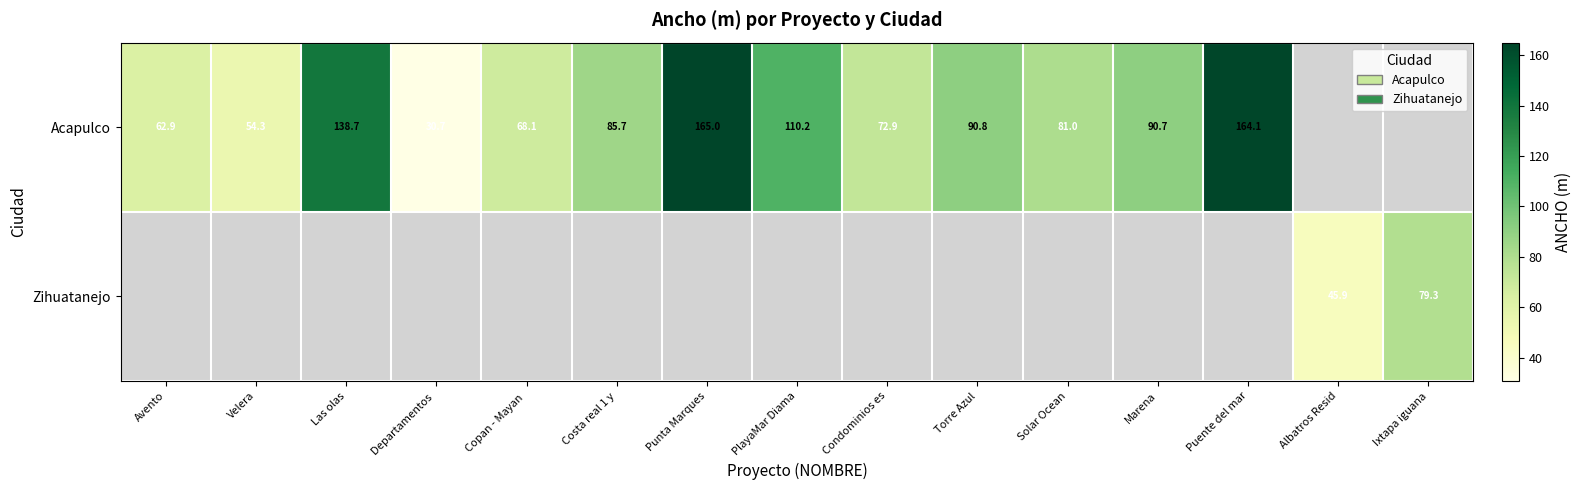

Is the value of Acapulco at PlayaMar Diama greater than the value of Zihuatanejo at Albatros Resid?

Yes